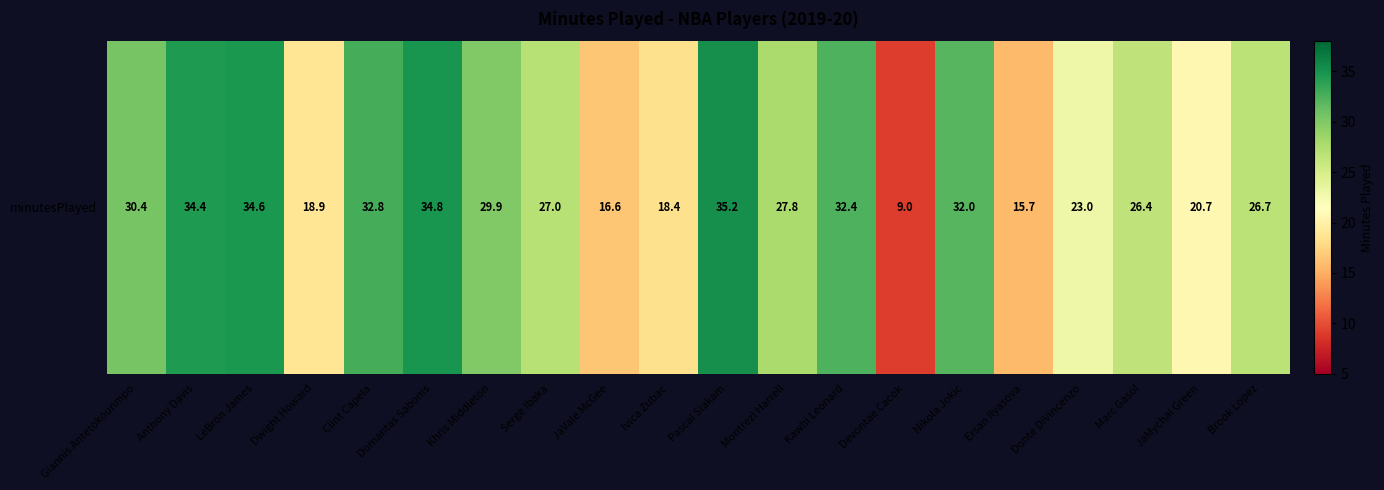

List the labels in order of value, smallest first.

Devontae Cacok, Ersan Ilyasova, JaVale McGee, Ivica Zubac, Dwight Howard, JaMychal Green, Donte DiVincenzo, Marc Gasol, Brook Lopez, Serge Ibaka, Montrezl Harrell, Khris Middleton, Giannis Antetokounmpo, Nikola Jokic, Kawhi Leonard, Clint Capela, Anthony Davis, LeBron James, Domantas Sabonis, Pascal Siakam